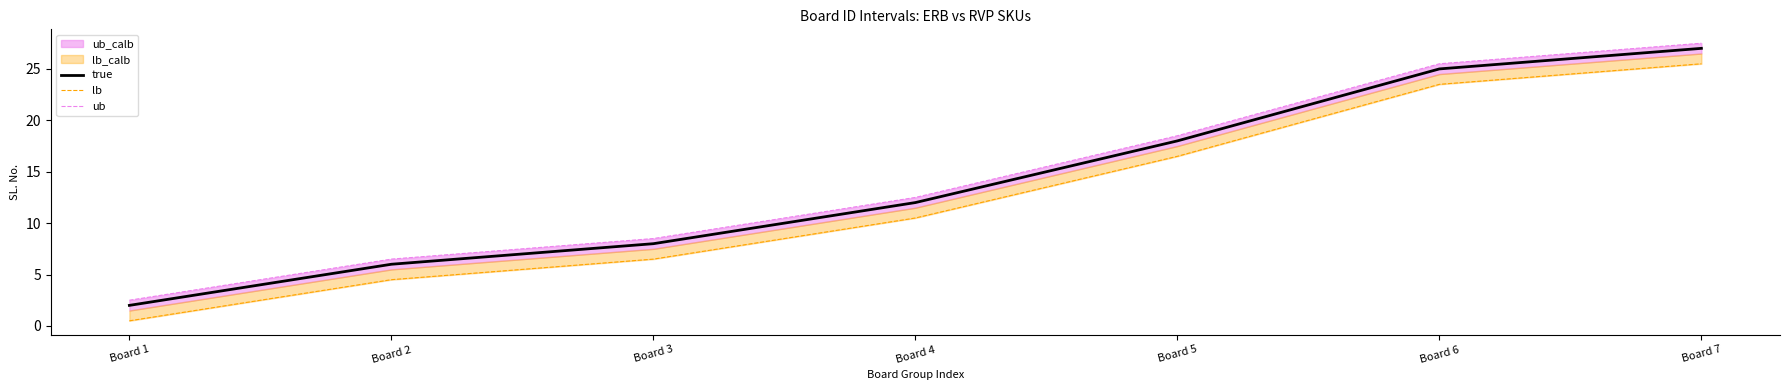

True or false: ub and lb intersect in this chart.

False